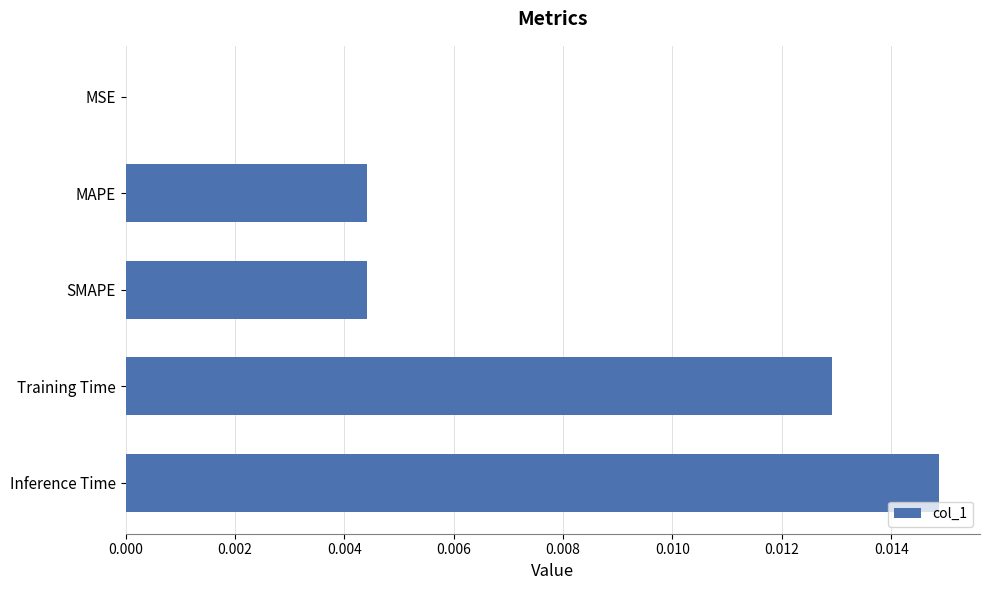

At which category does the chart reach its peak across all series?

Inference Time